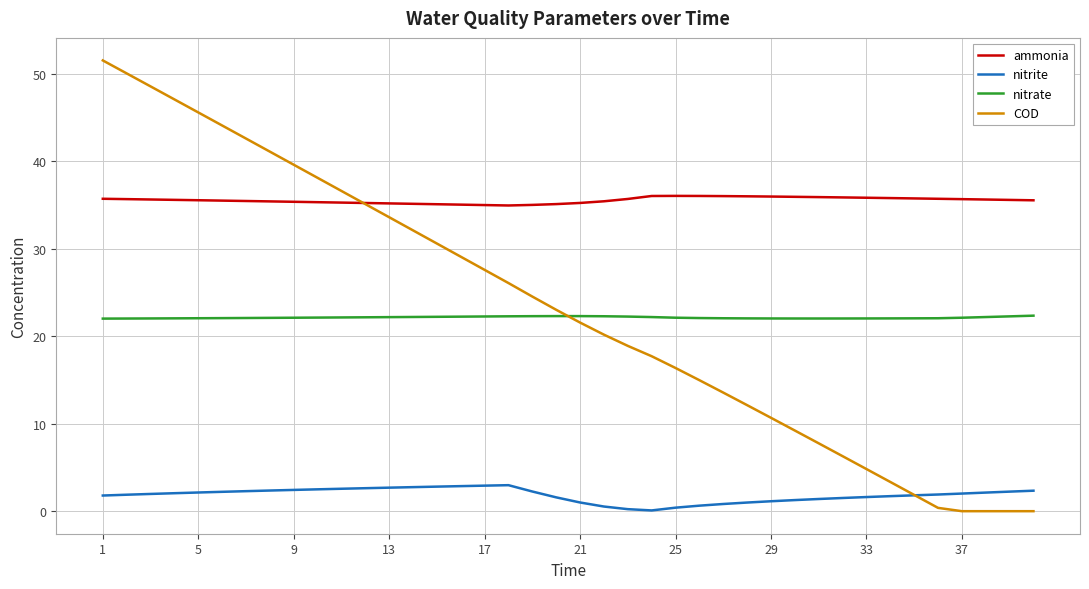

At how many categories does at least one series exceed 31?

40